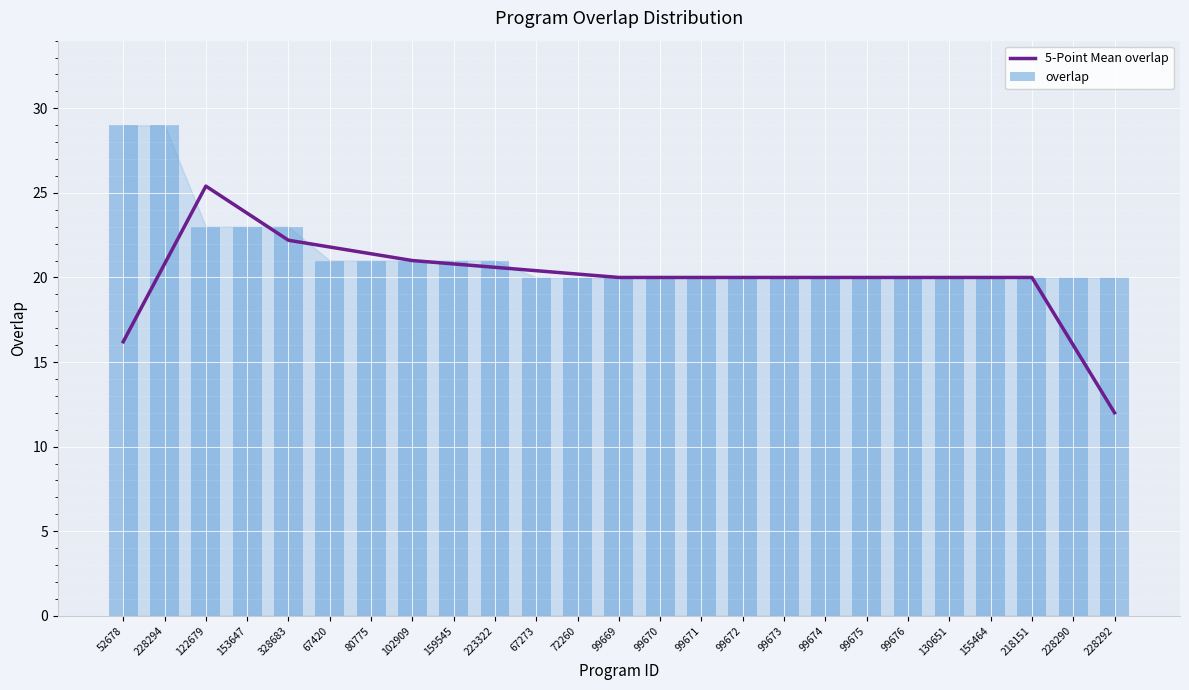

What is the label of the 20th bar from the left?

99676